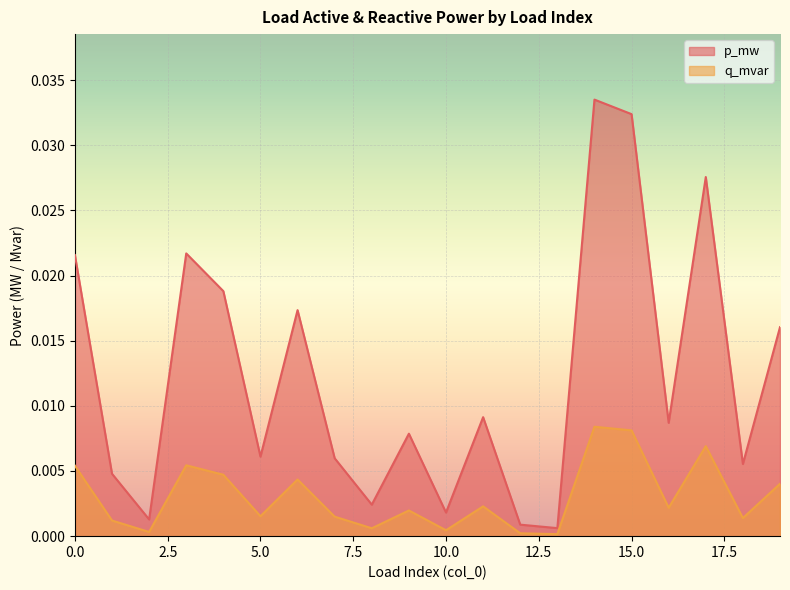

How many categories are shown in the chart?

20